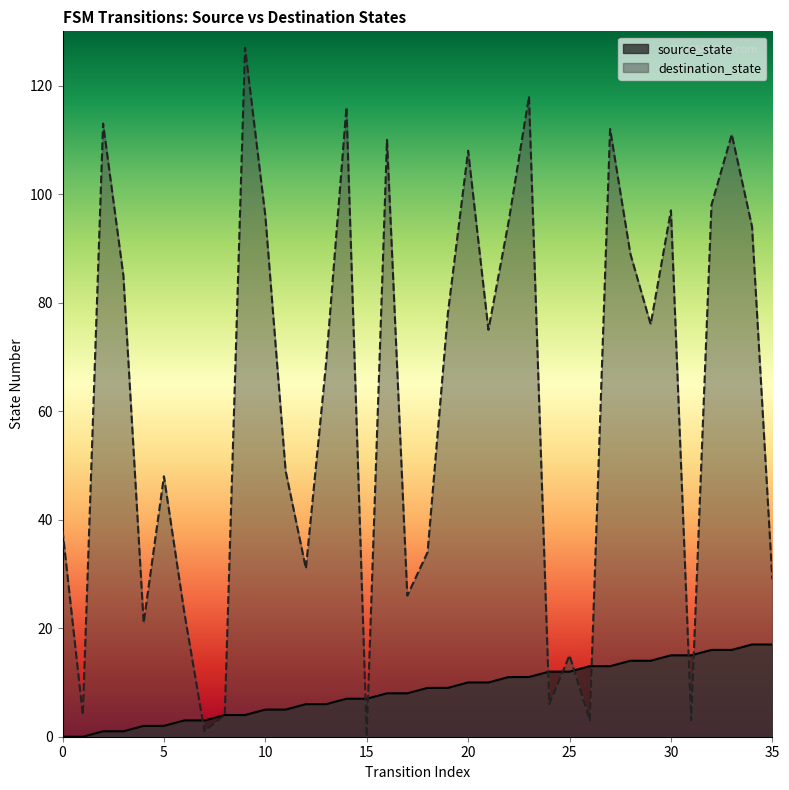

In destination_state, how many points are lower than both neighbors (excluding endpoints)?

11